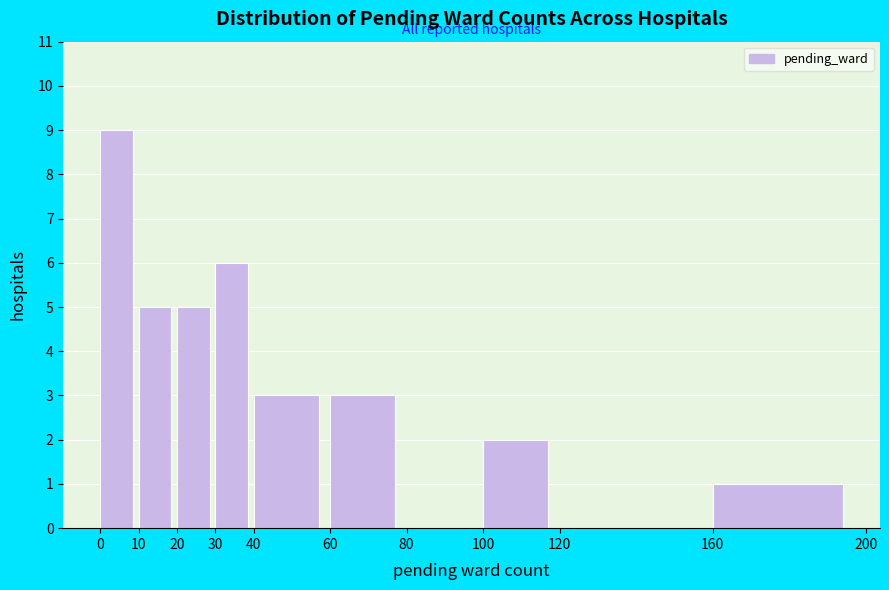

Reading left to right, list every bar in this chart as the range it spans on the x-axis followed by its height. The values are not printed on the chart, so give them approximately, as read against the axis.

0 to 10: 9
10 to 20: 5
20 to 30: 5
30 to 40: 6
40 to 60: 3
60 to 80: 3
80 to 100: 0
100 to 120: 2
120 to 160: 0
160 to 200: 1